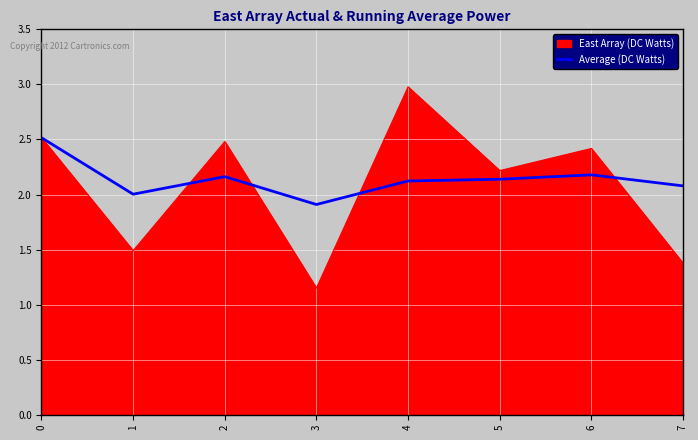

Does the chart have visible grid lines?

Yes